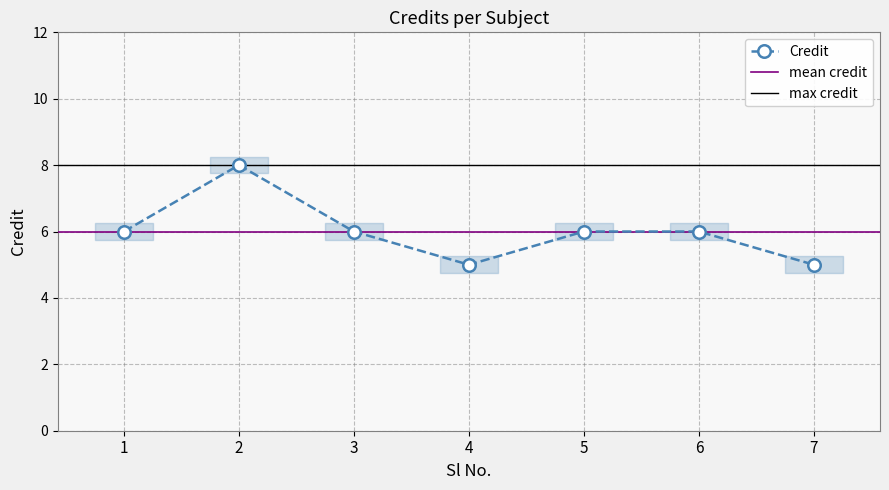

What is the approximate value at 6?

6